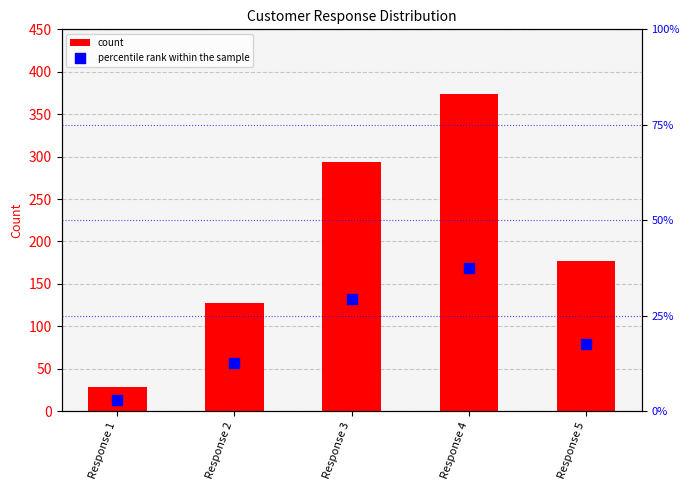

What are all the series names shown in the legend?

count, percentile rank within the sample